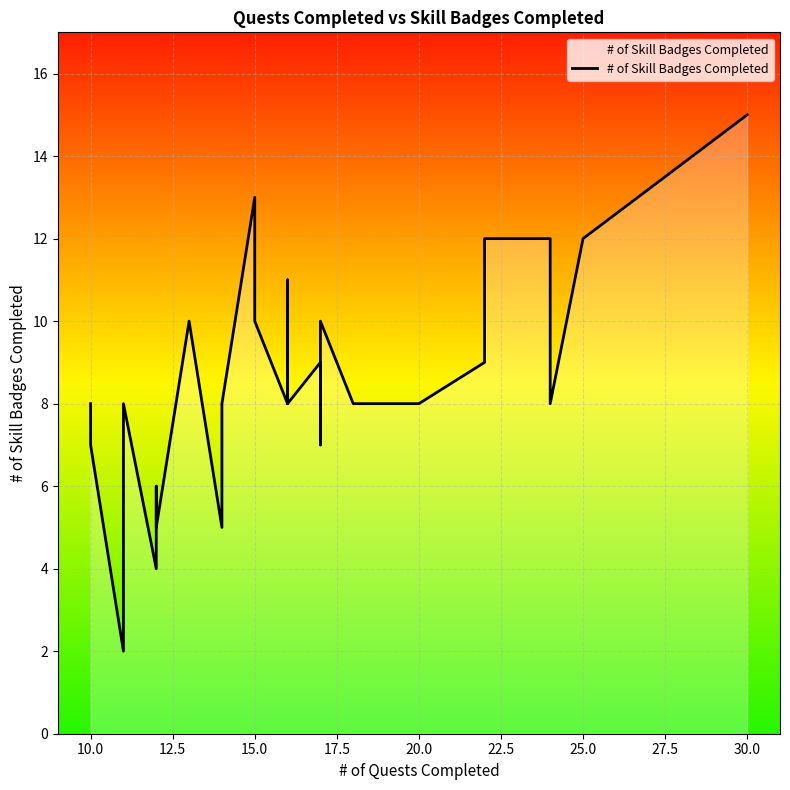

What is the value of the 10th point from the left?

5